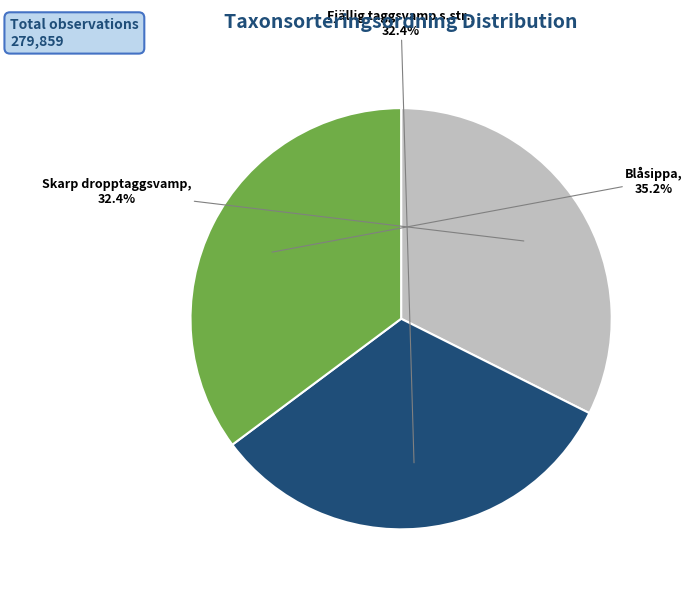

To the nearest percent, what percentage of the pie is Fjällig taggsvamp s.str.?

32%